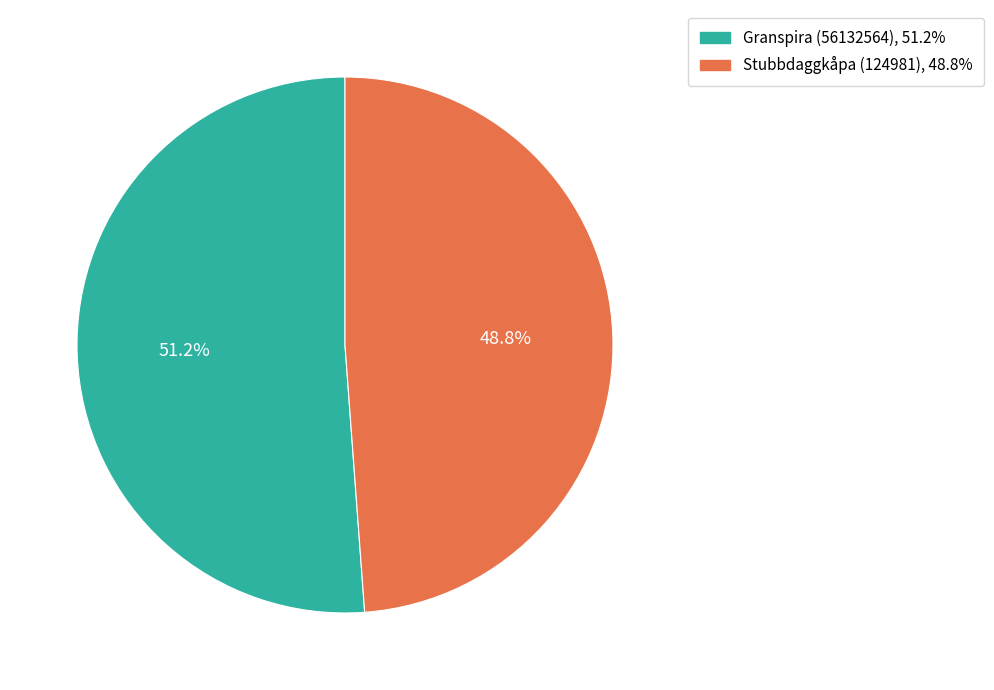

To the nearest percent, what is the difference between the largest and smallest slice percentages?

2%